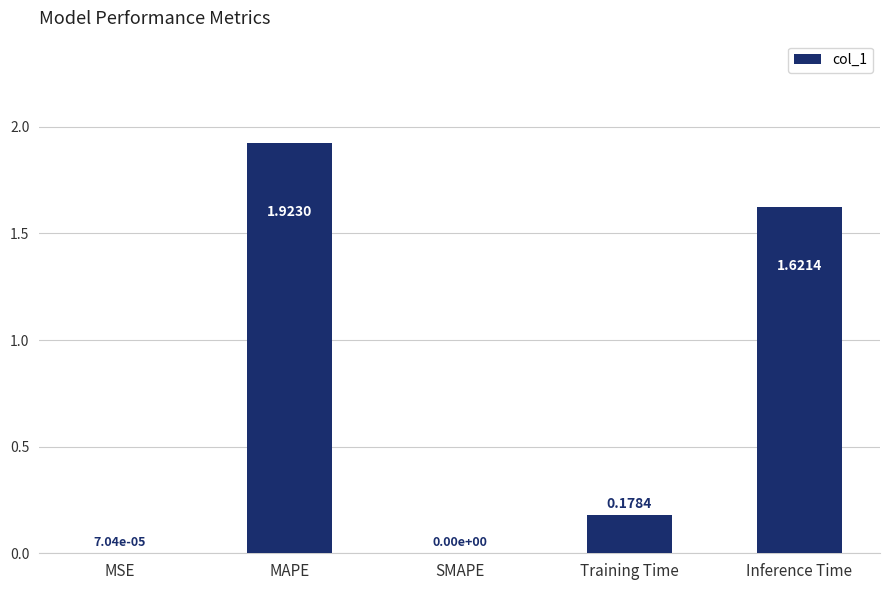

Which has a higher value, MAPE or SMAPE?

MAPE